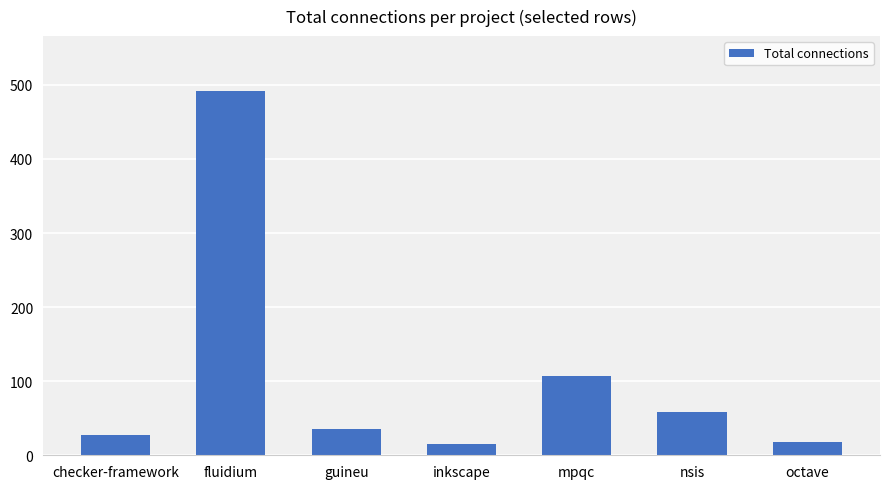

The chart shows a value of 28 at checker-framework. True or false?

True